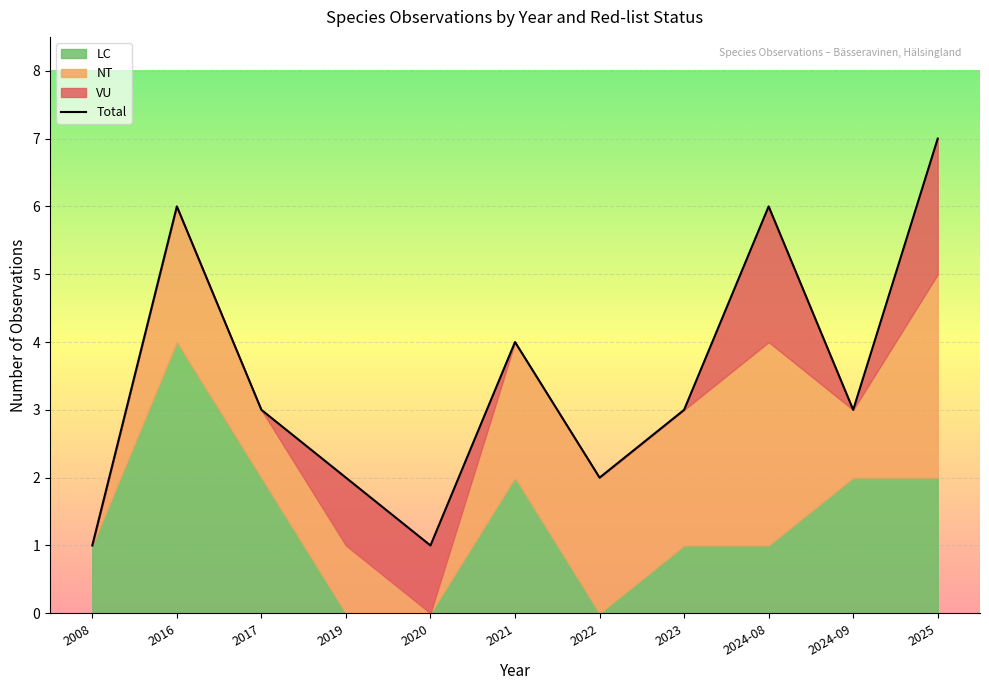

How many values are between 2 and 6?

8